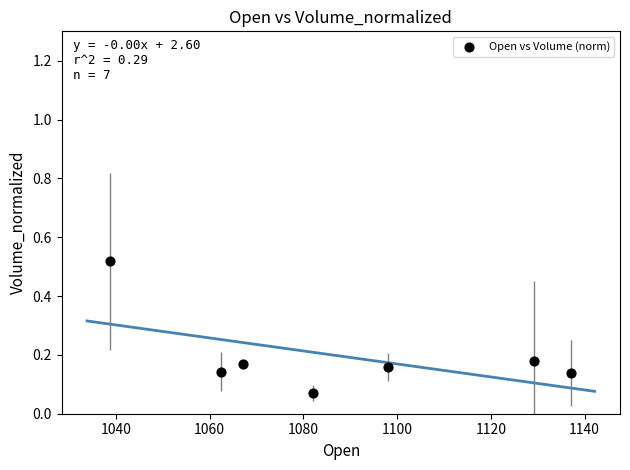

What is the average X value?

1087.9